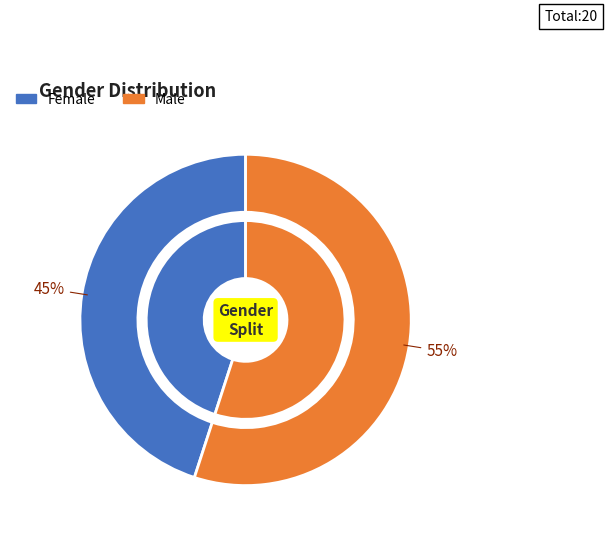

What is the largest slice in the pie chart?

Male